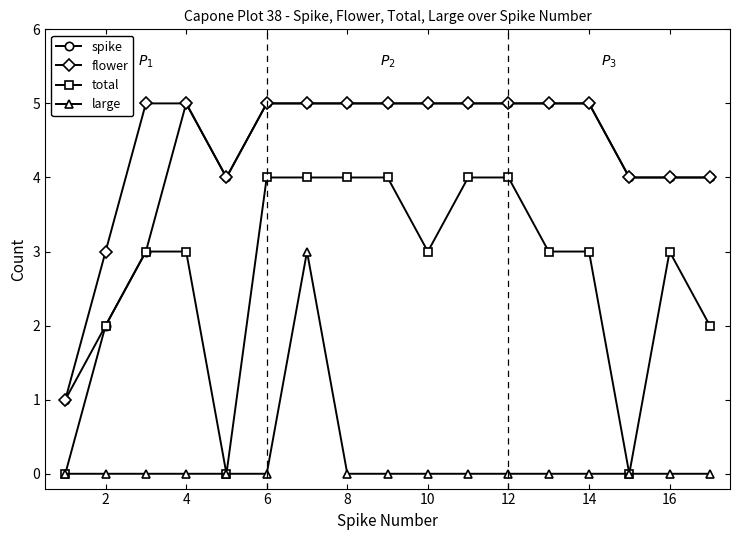

What is the maximum value shown in the chart?

5